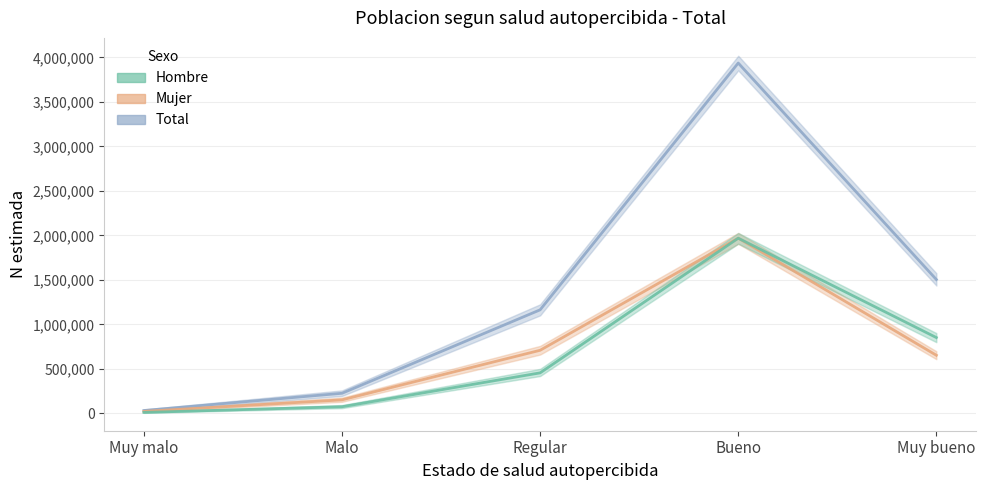

What is the difference between the Hombre - N estimada values at Muy bueno and Muy malo?

841111